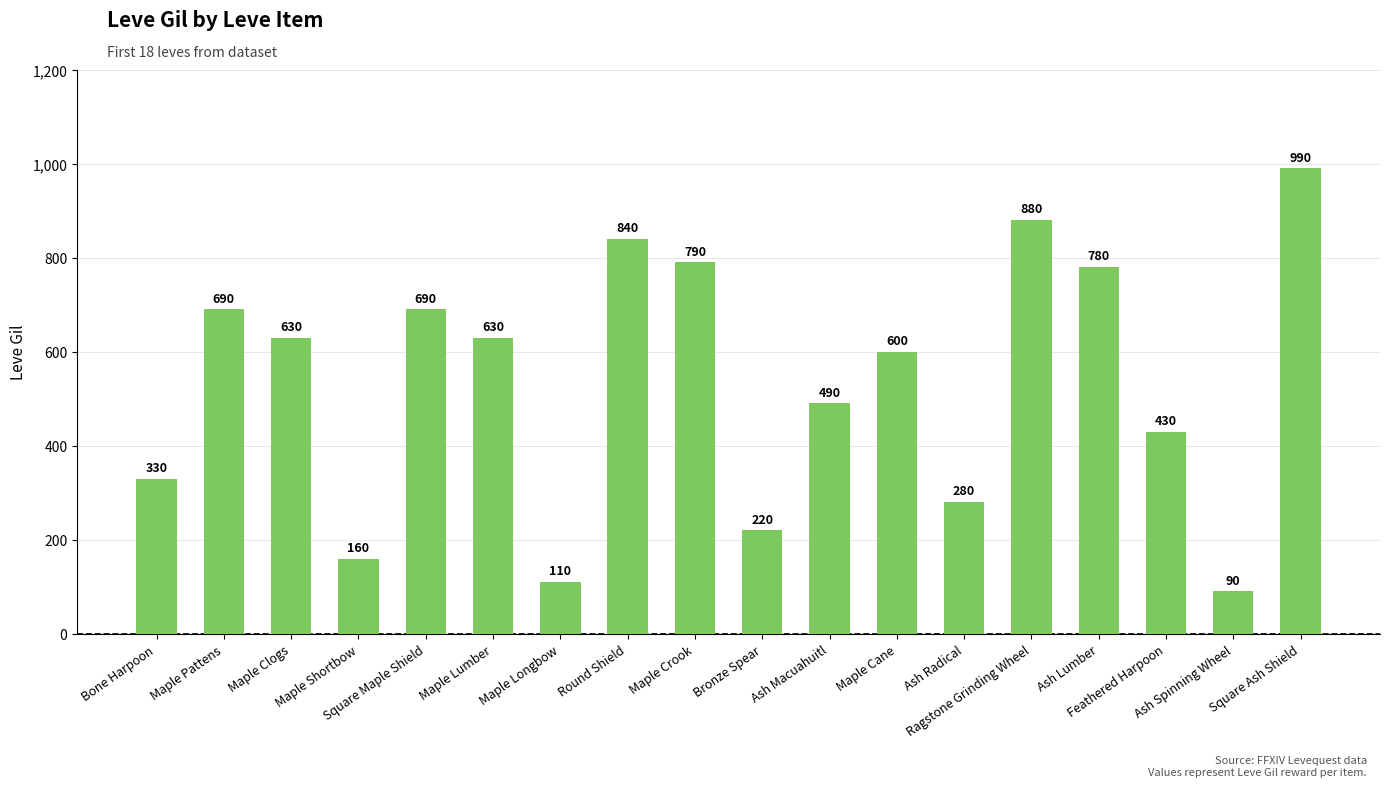

What is the difference between the values at Round Shield and Bronze Spear?

620